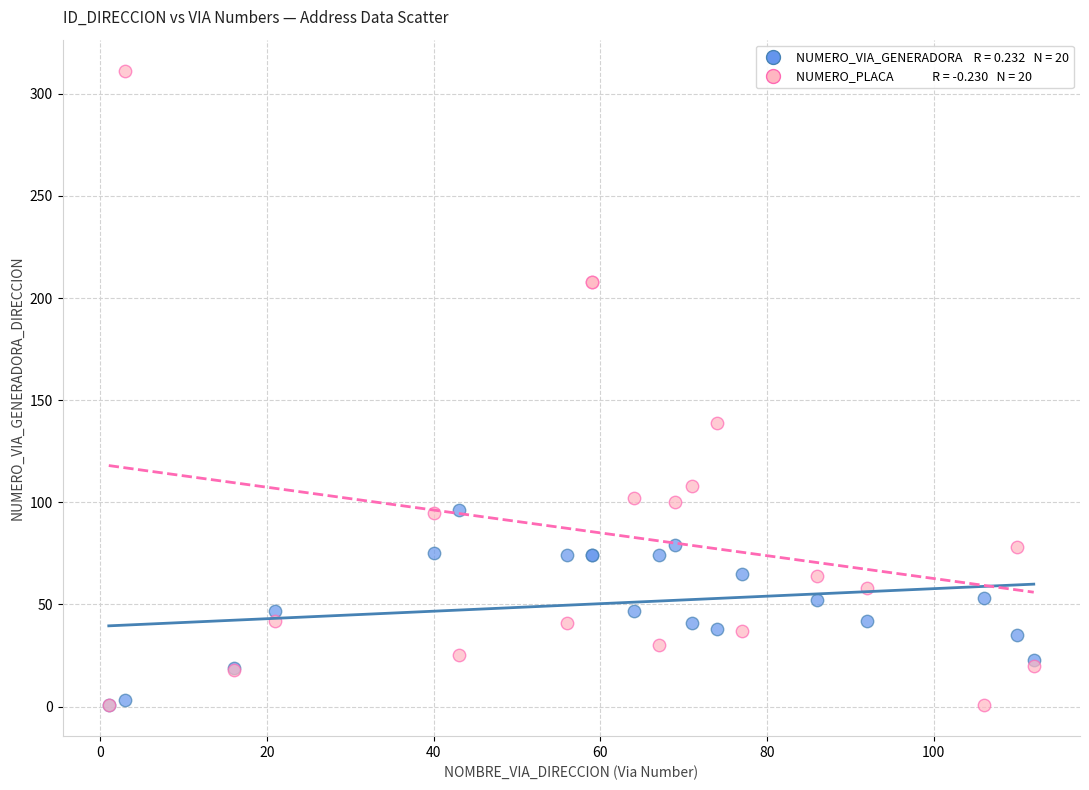

Across all series, what Y value is closest to 156?

139